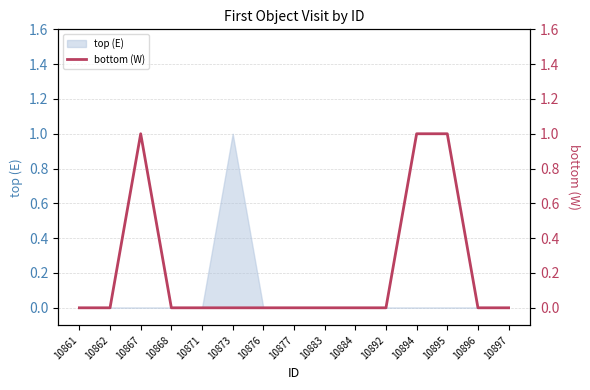

True or false: the data shows 0 at 10876.

True